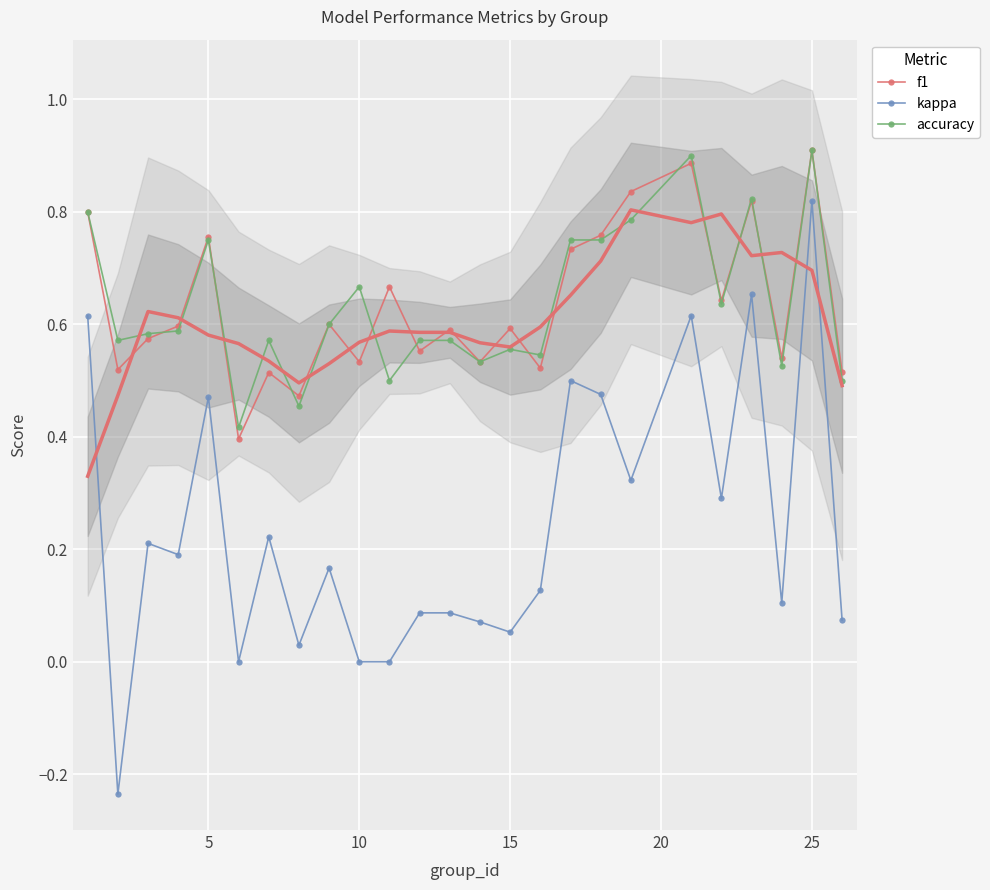

In accuracy, how many points are higher than both neighbors (excluding endpoints)?

7